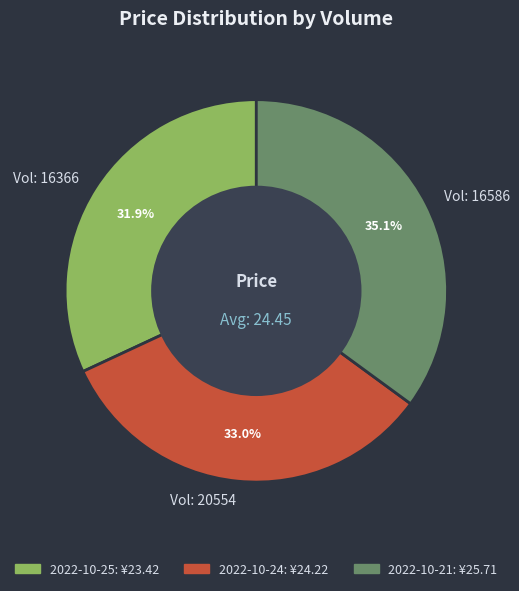

Between Vol: 20554 and Vol: 16366, which is larger?

Vol: 20554